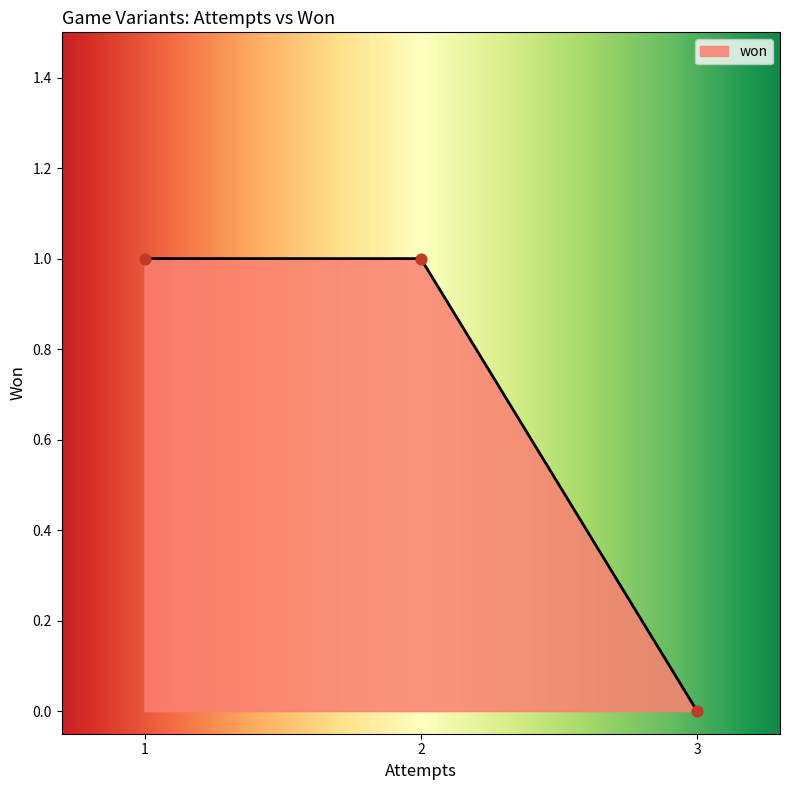

What is the change in value from No Variant to Up or Down (5 Suits)?

-1